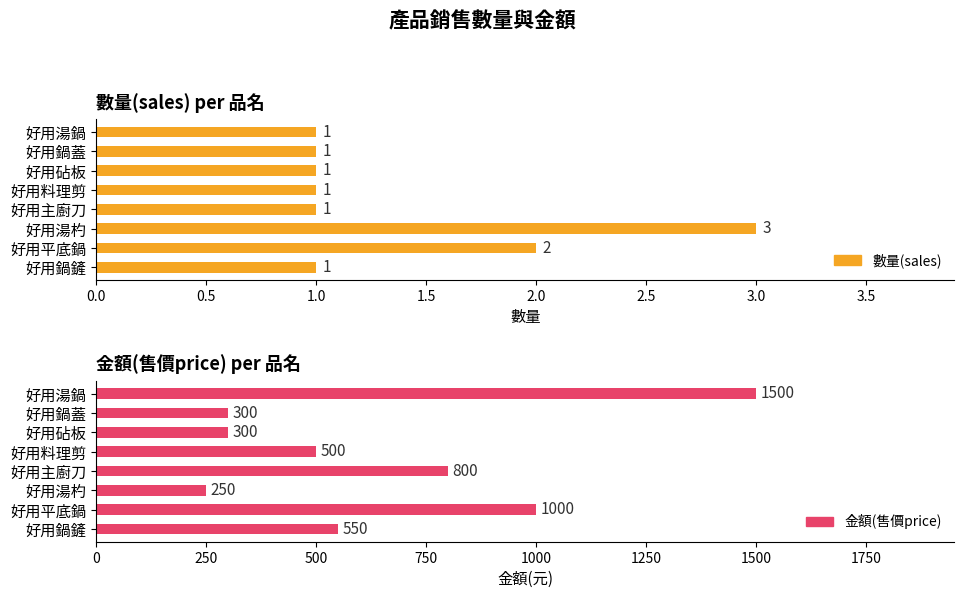

Are the bars grouped side by side (vs. stacked)?

Yes